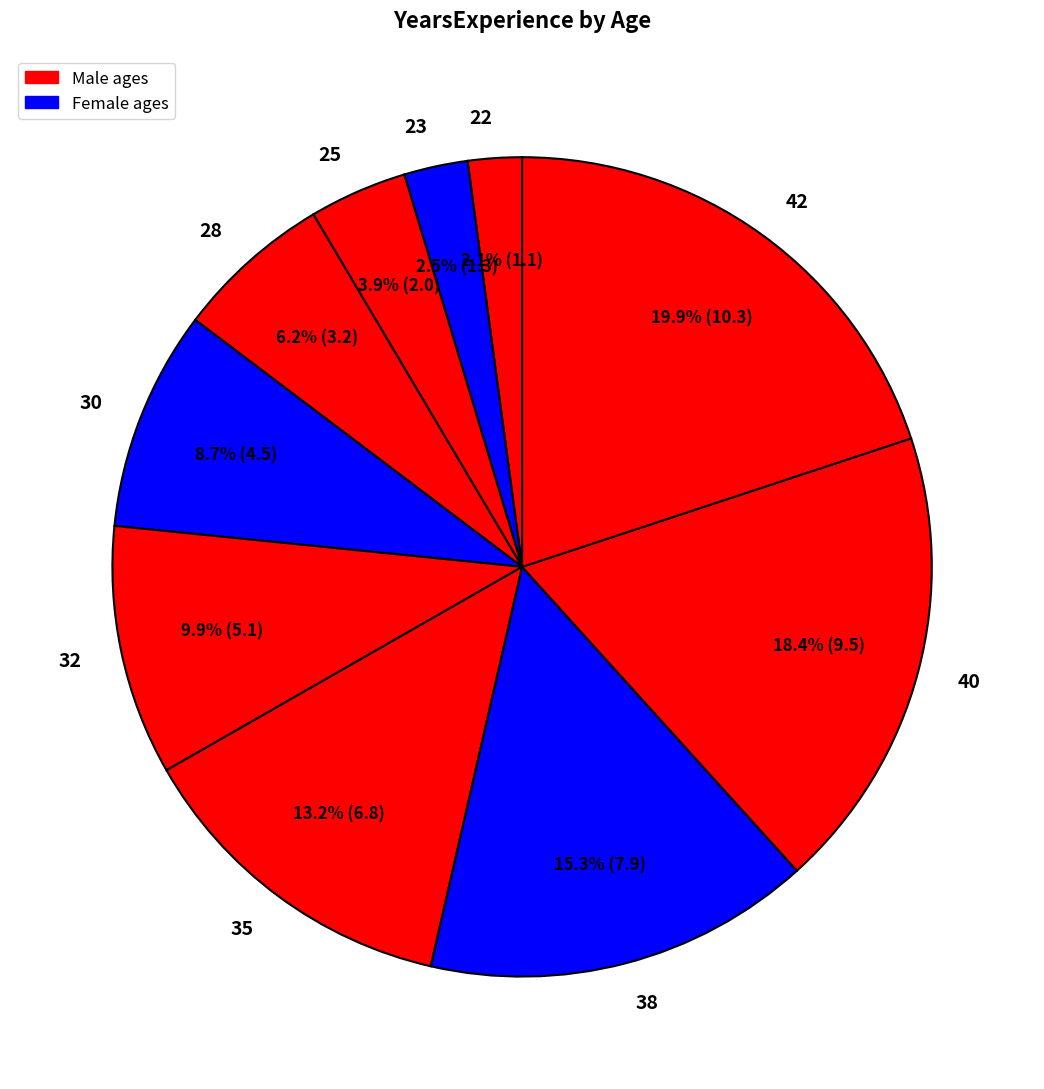

What percentage is NOT represented by 38?

84.7%